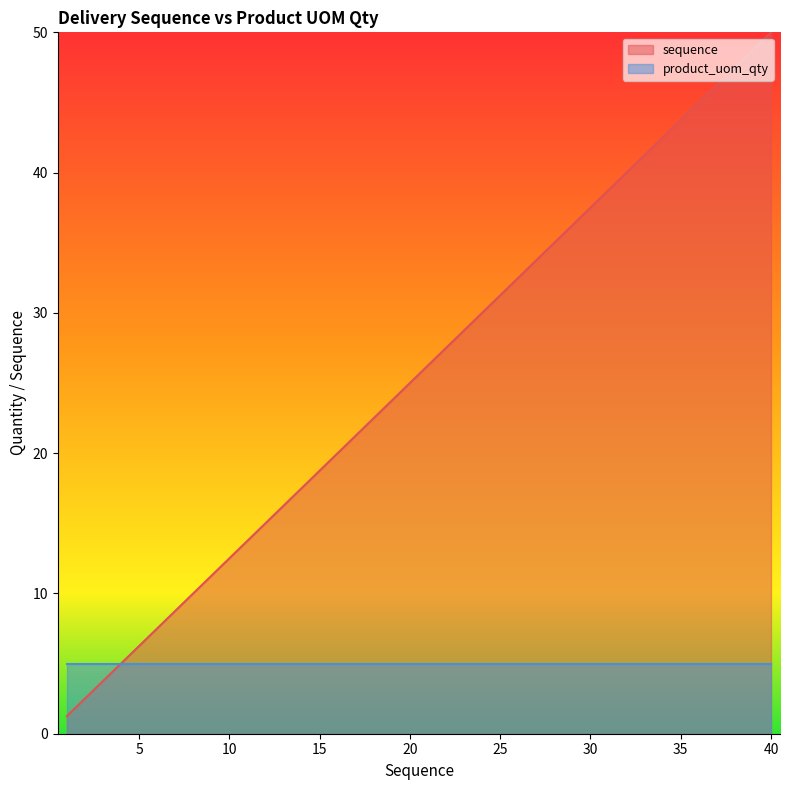

Which category has the lowest value across all series?

1